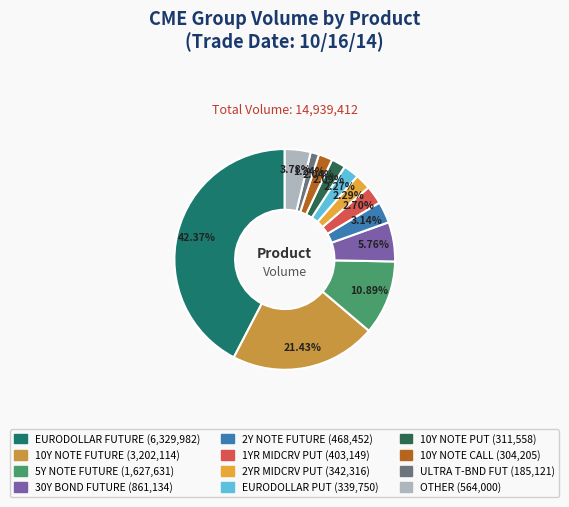

Which slice is the smallest?

ULTRA T-BND FUT